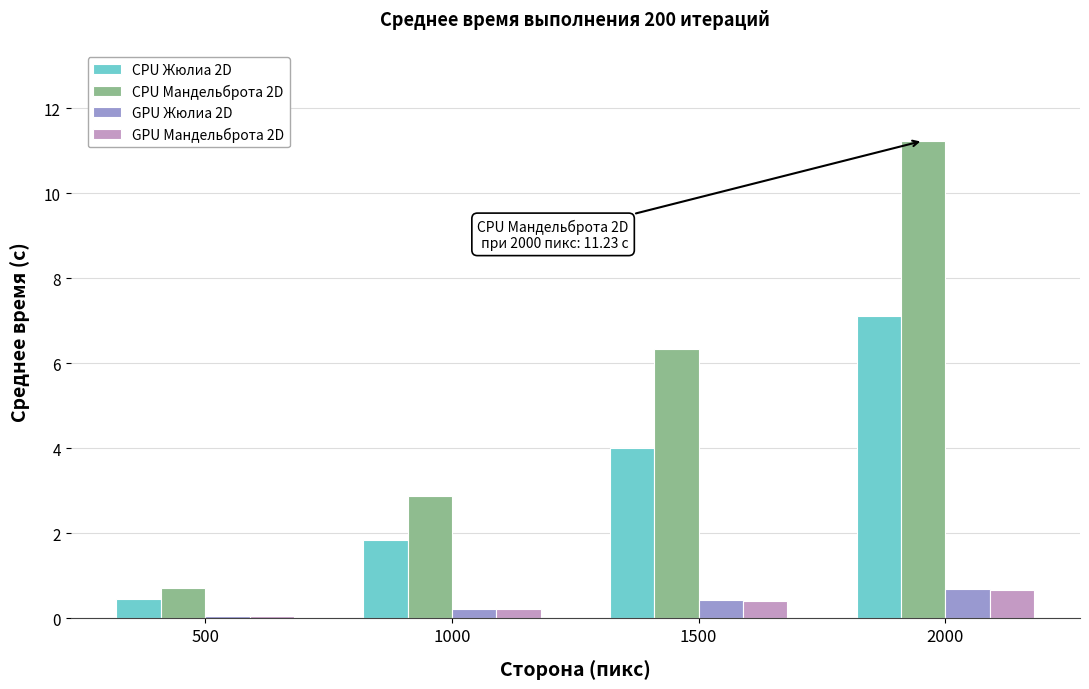

What is the greatest value displayed?

11.2